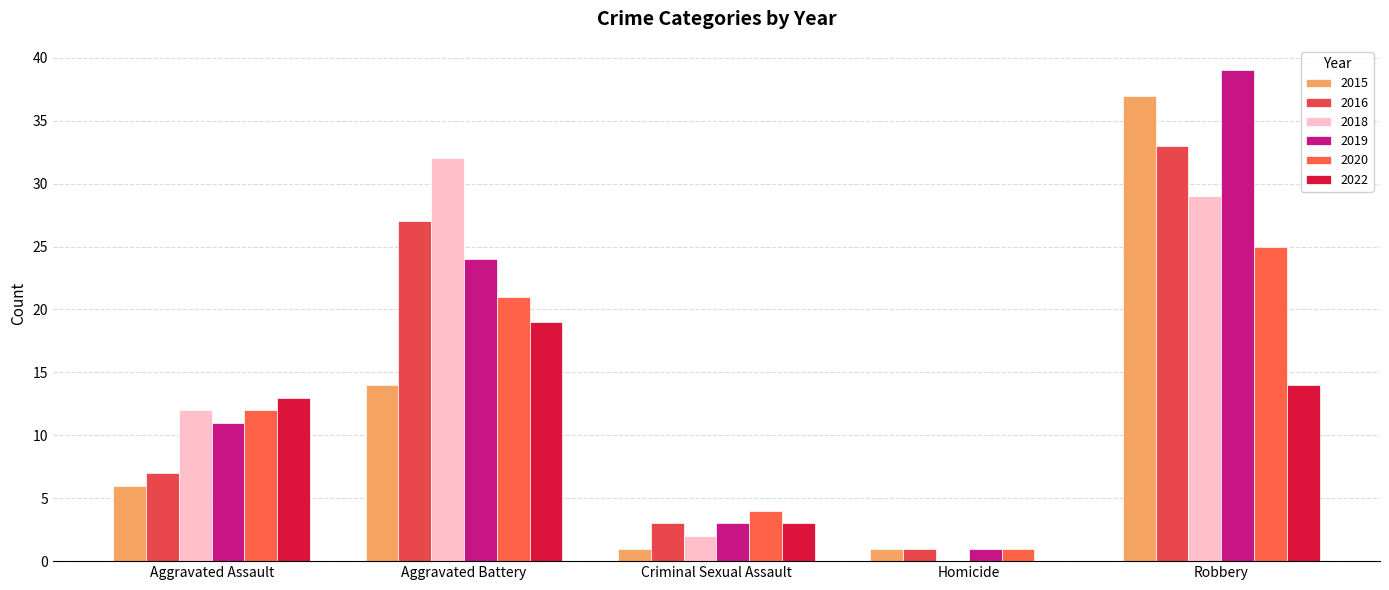

What is the spread (max minus min) of values at Robbery?

25